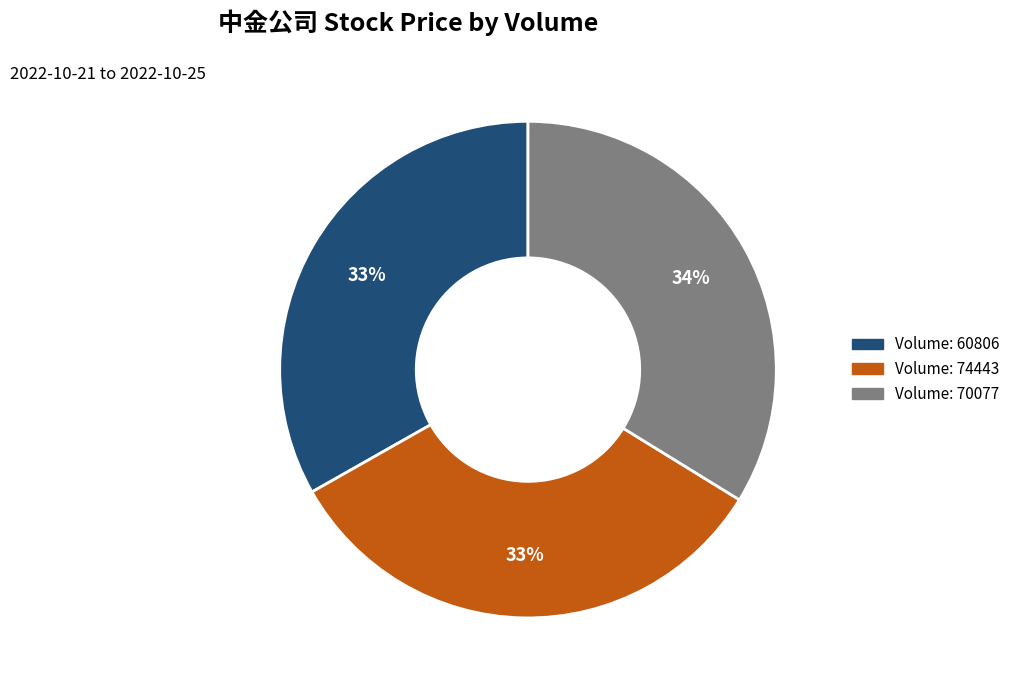

To the nearest percent, what is the difference between the largest and smallest slice percentages?

1%